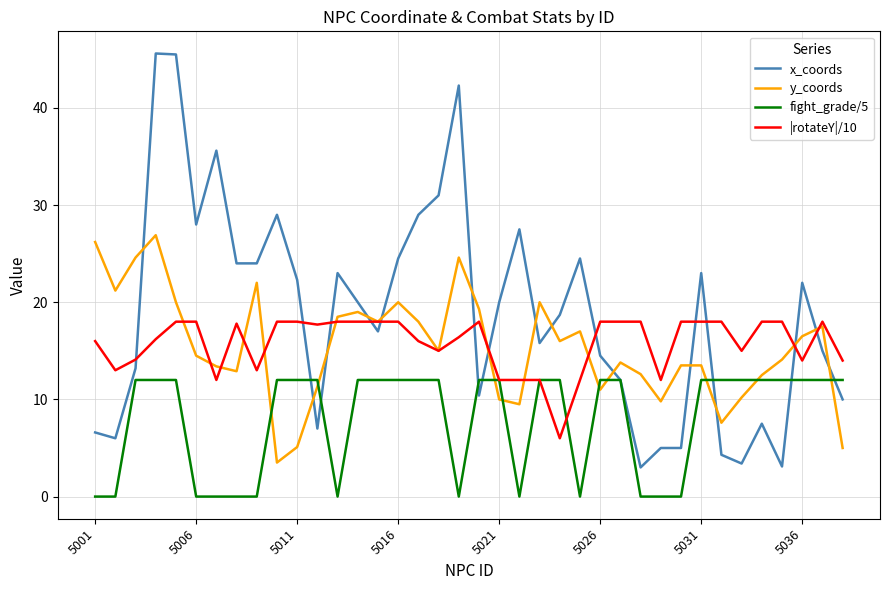

Which series ends up on top after the final intersection of |rotateY|/10 and fight_grade/5?

|rotateY|/10